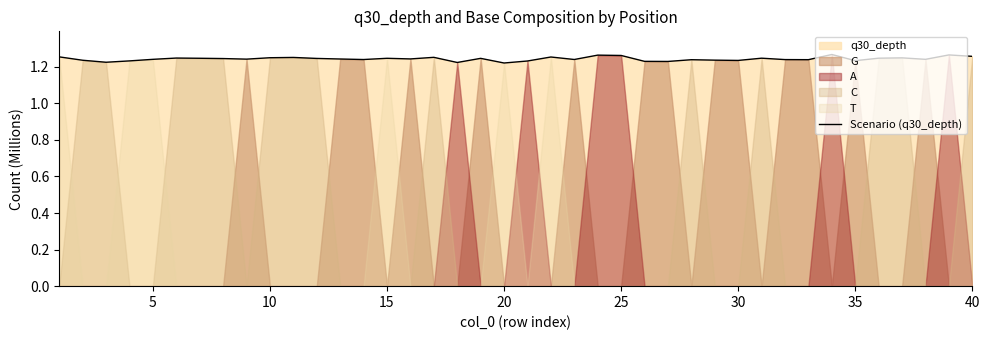

The Scenario (q30_depth) series shows 1.9 at 15. True or false?

False